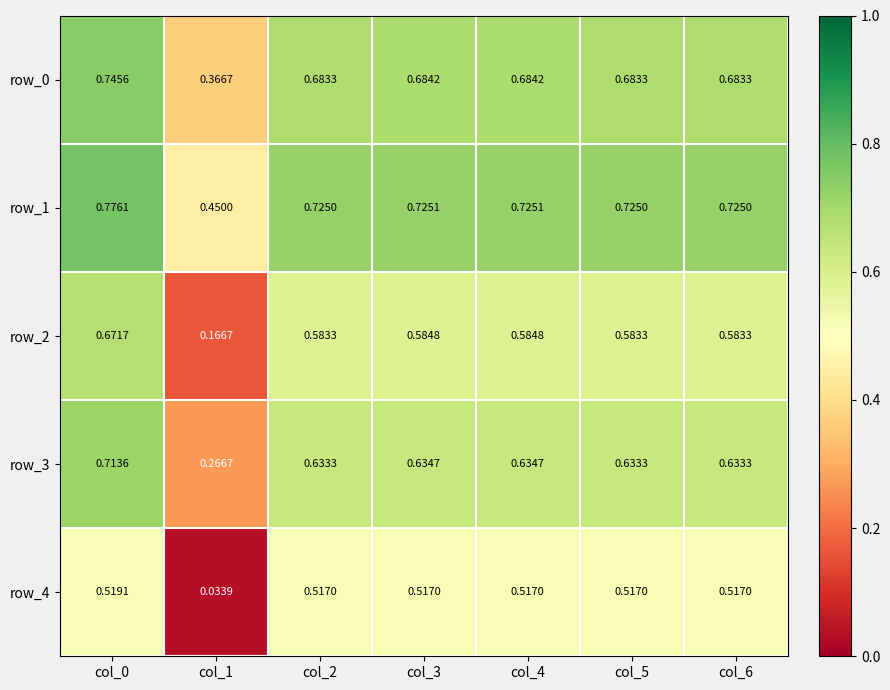

Which category has the lowest value in the row_3 series?

col_1